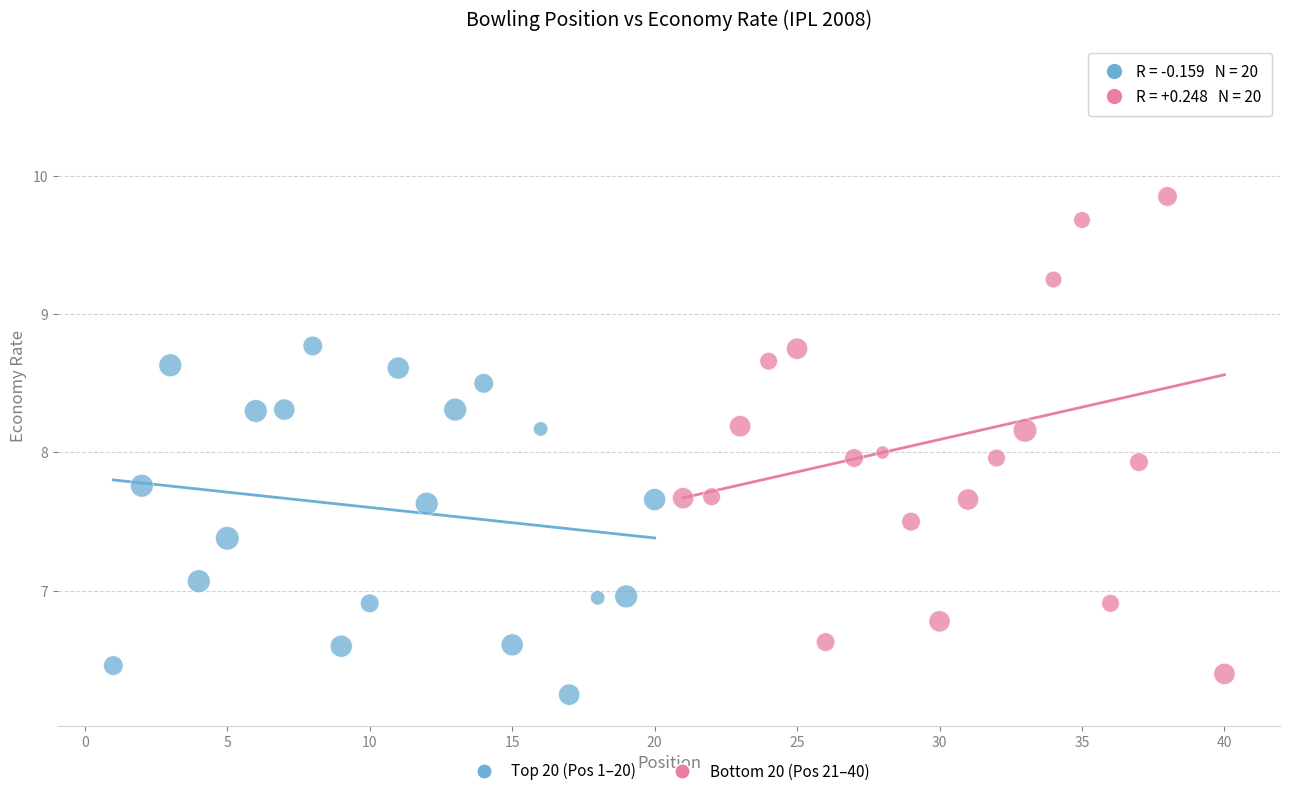

What are all the series names shown in the legend?

Top 20 (Pos 1–20), Bottom 20 (Pos 21–40)